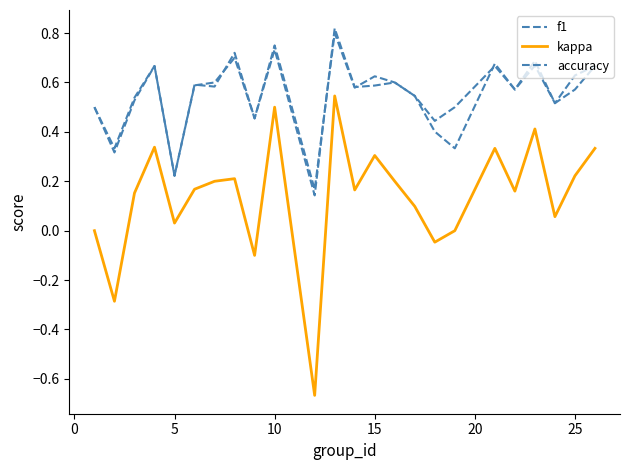

Does the chart display data point markers on the line(s)?

No